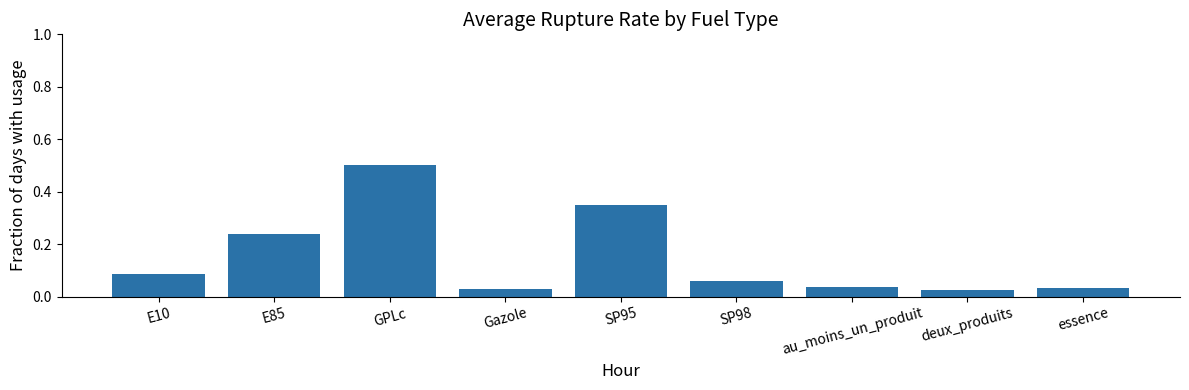

Does the chart contain any negative values?

No